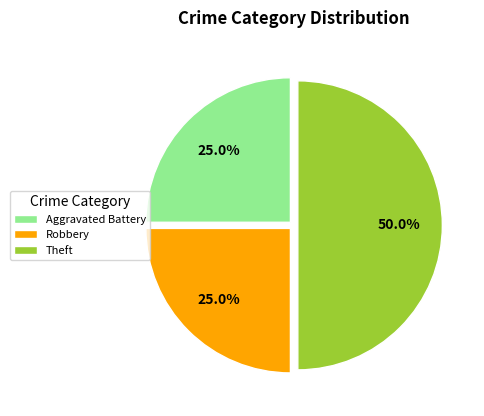

Is Robbery the majority of the pie?

No